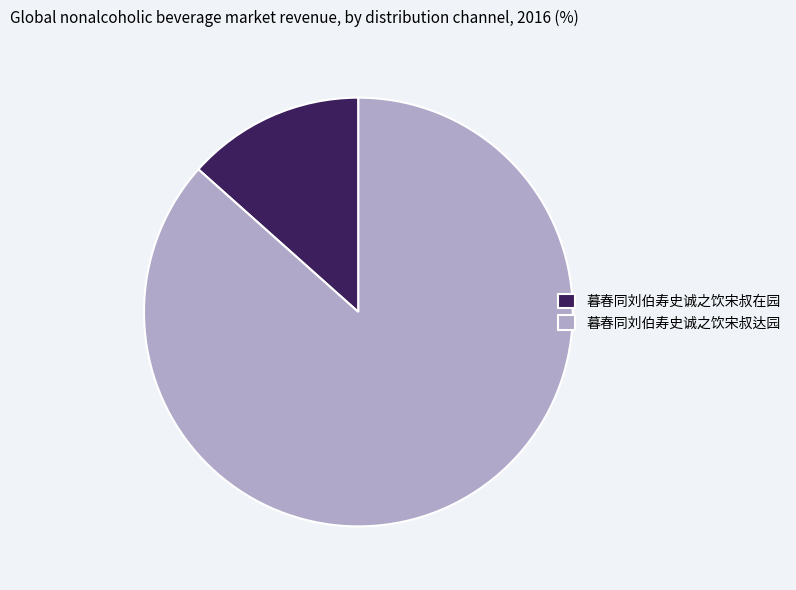

Does 暮春同刘伯寿史诚之饮宋叔达园 account for over 50% of the chart?

Yes